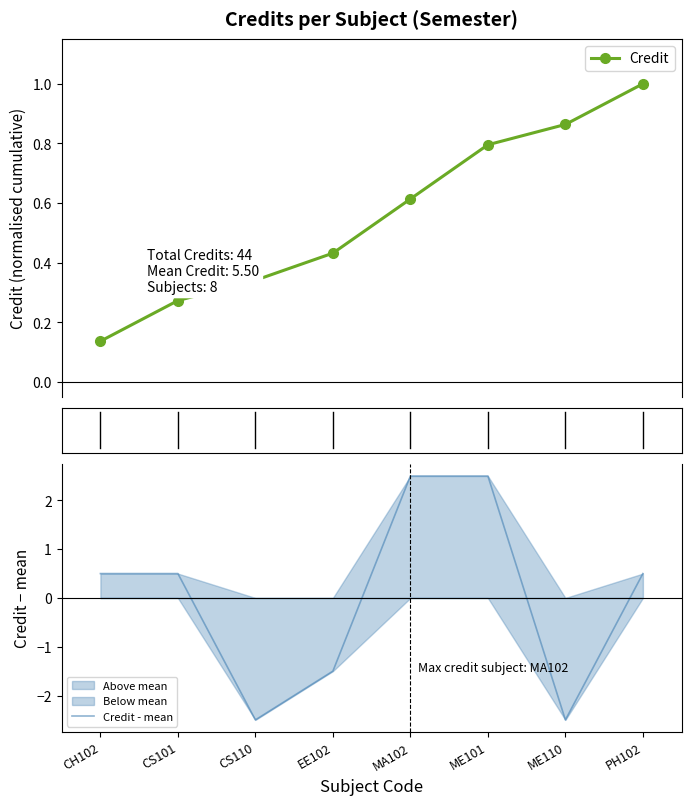

What is the approximate value of Credit at CS101?

0.3